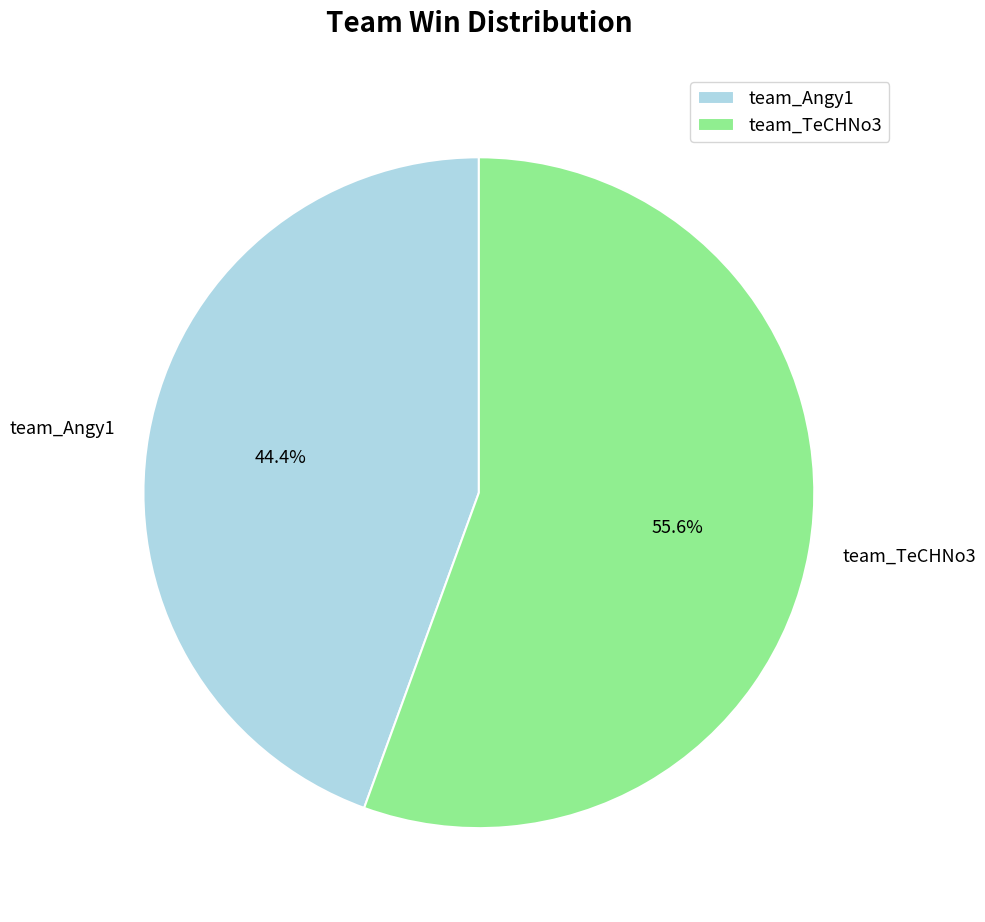

To the nearest percent, what is the difference between the largest and smallest slice percentages?

11%